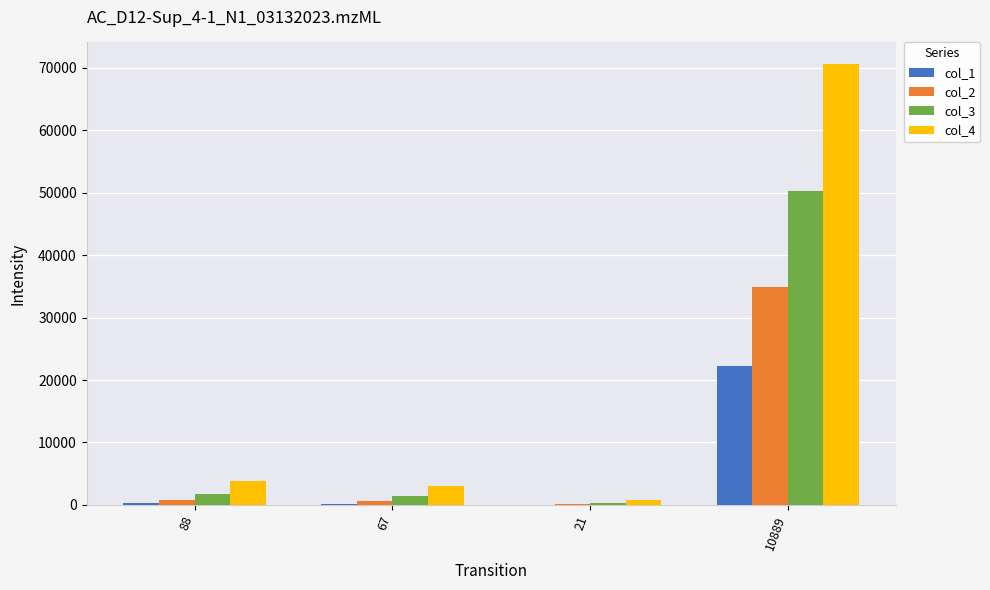

Which series has the largest total across all categories?

col_4